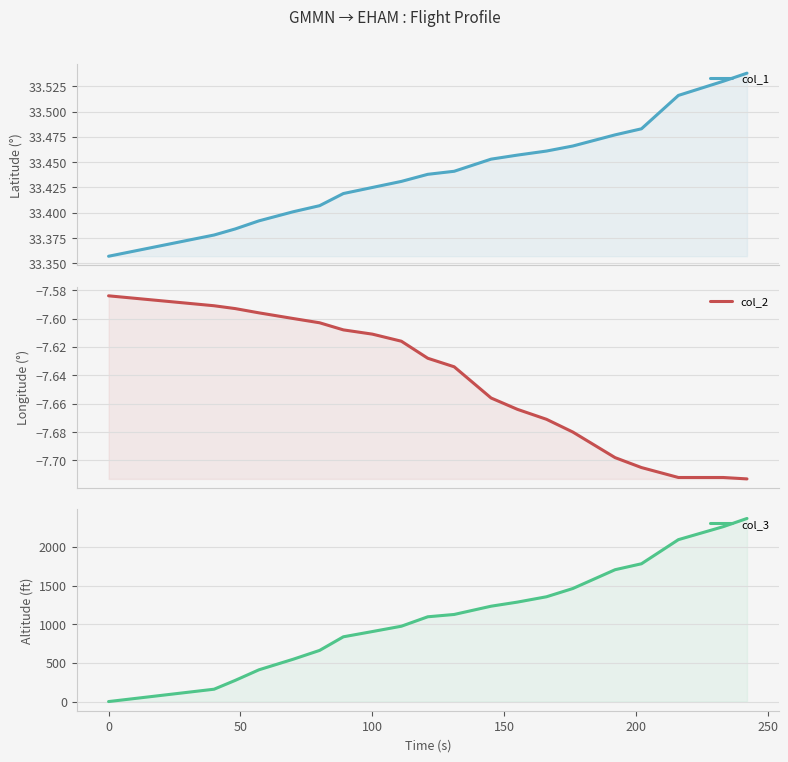

Which series has the largest total across all categories?

col_3